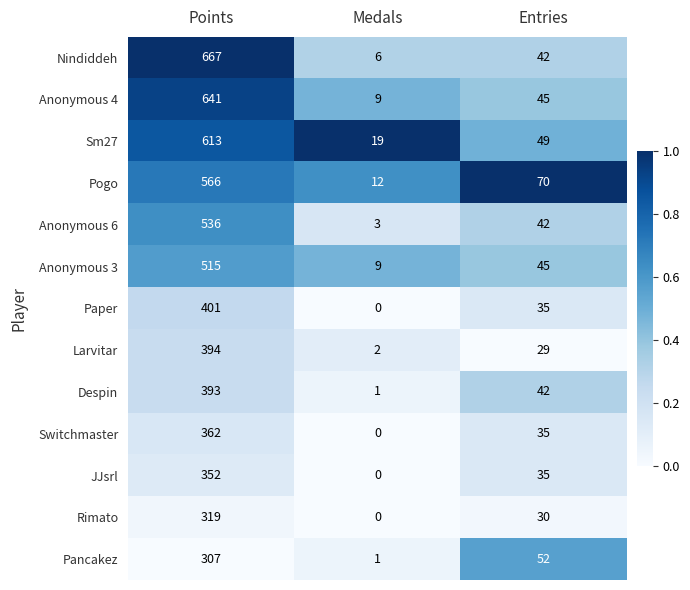

What is the total value across all series at Medals?

62